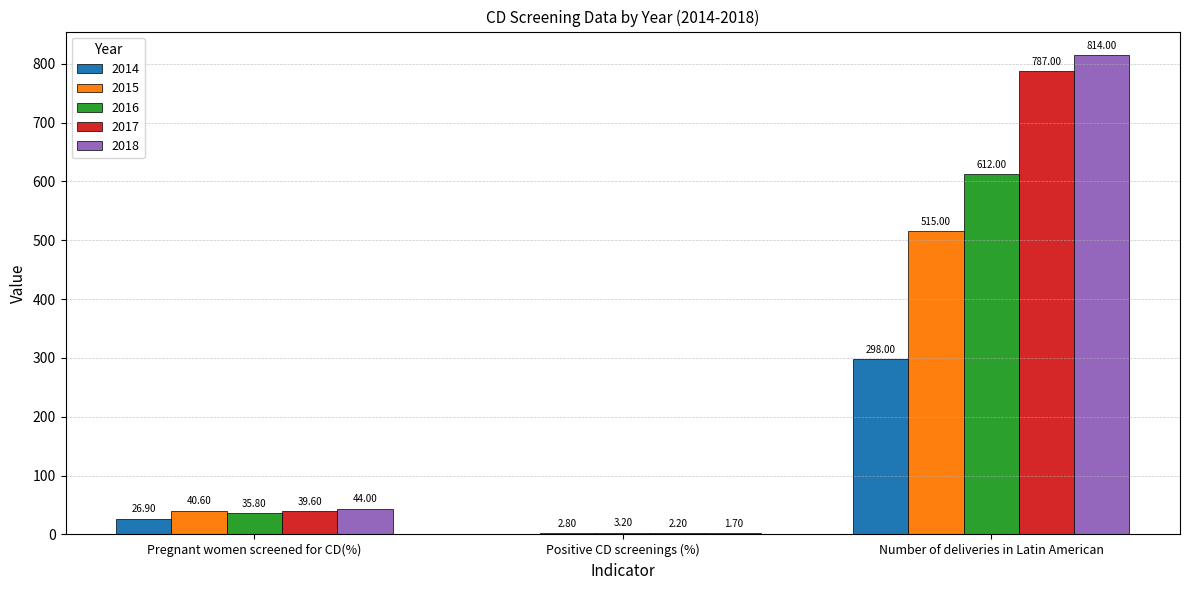

Is the value of 2017 at Number of deliveries in Latin American greater than the value of 2015 at Positive CD screenings (%)?

Yes